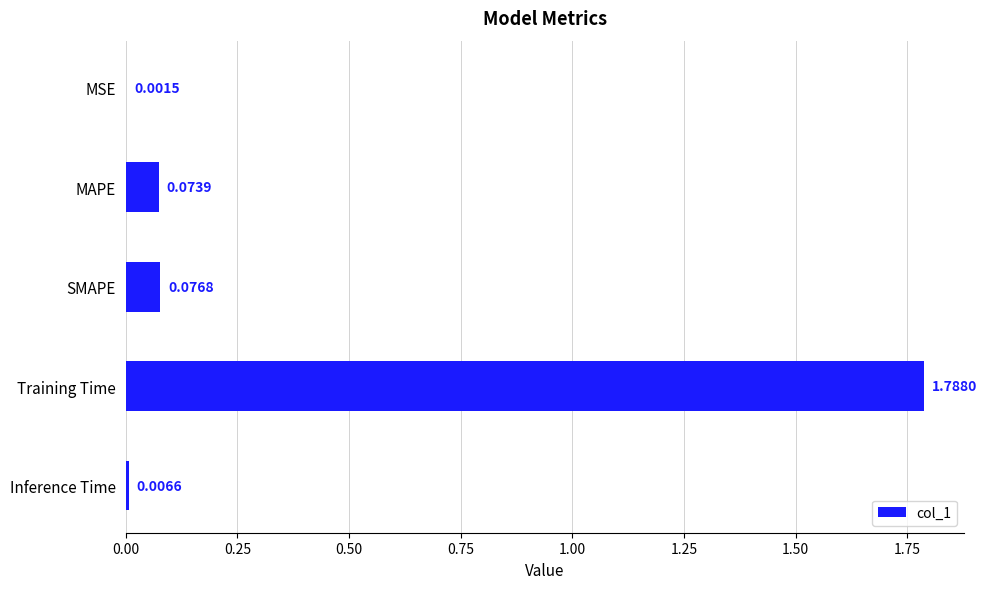

What is the sum of all values?

1.9